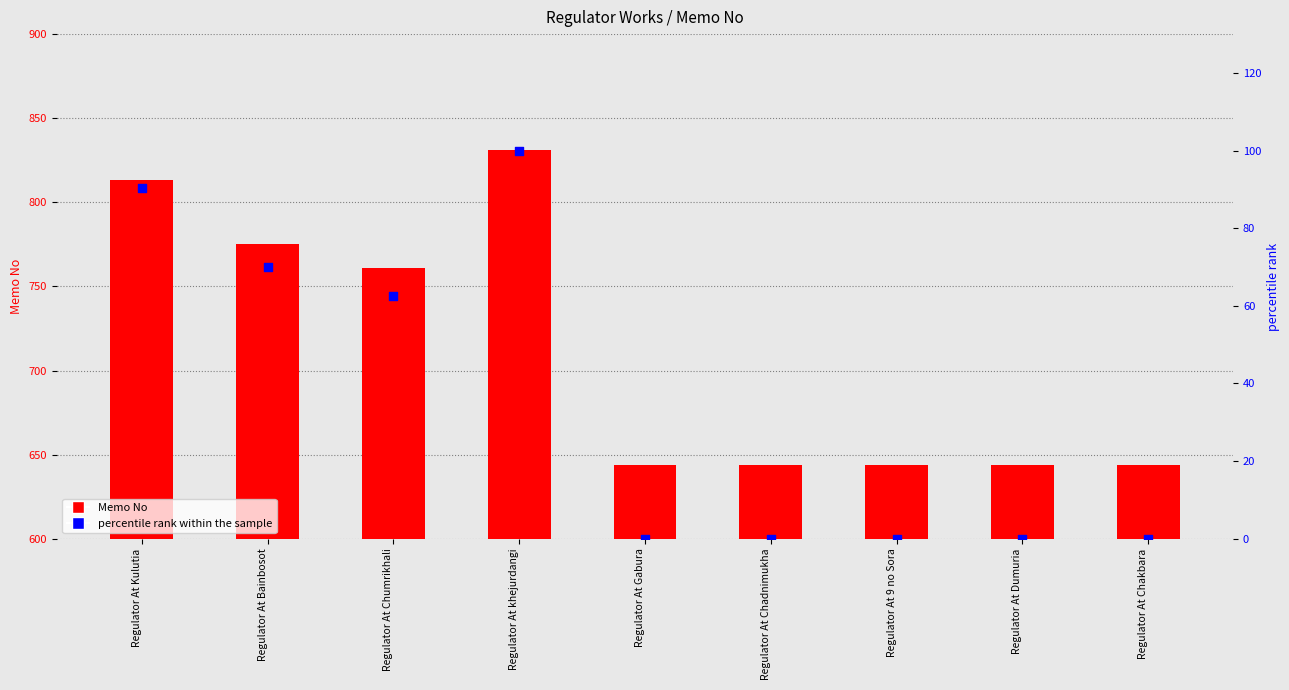

At which category is the sum across all series the highest?

Regulator At khejurdangi